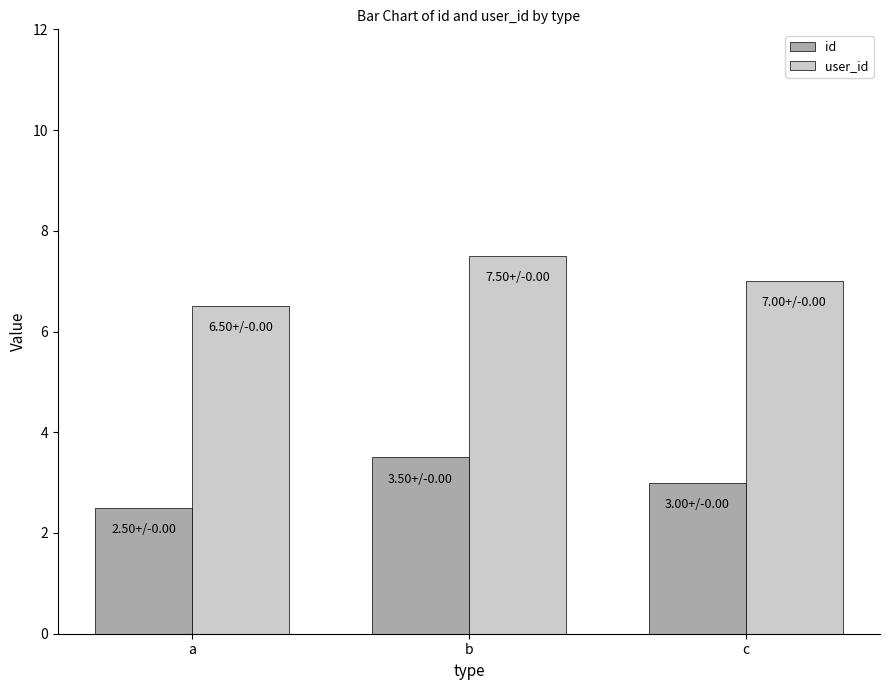

What is the value of the user_id bar at the 3rd from the left?

7.0